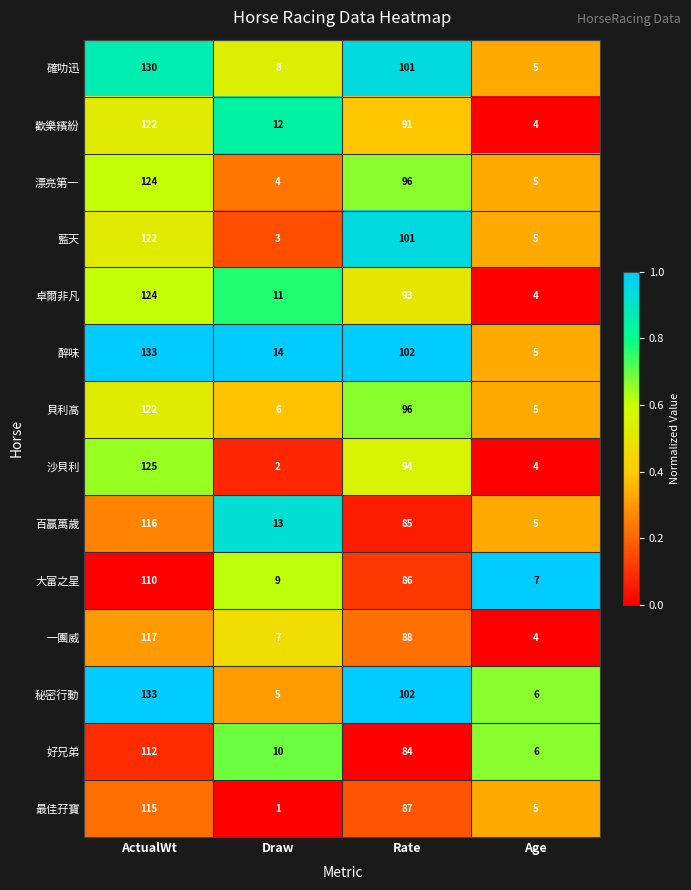

List the labels in order of 沙貝利 value, largest first.

ActualWt, Rate, Age, Draw